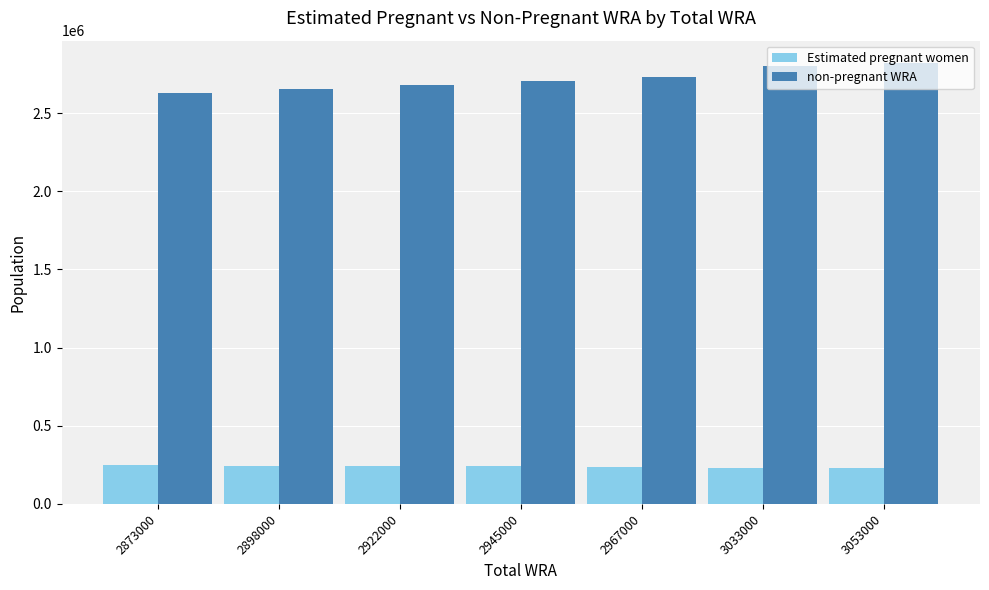

What is the lowest value of the Estimated pregnant women series?

230970.2